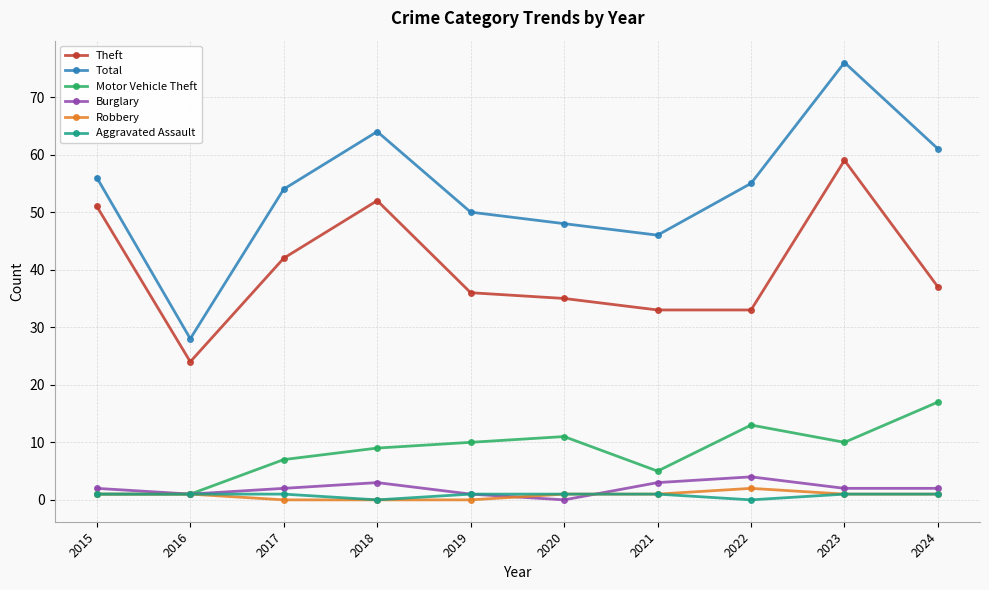

What is the value of the Burglary point at the 9th from the left?

2